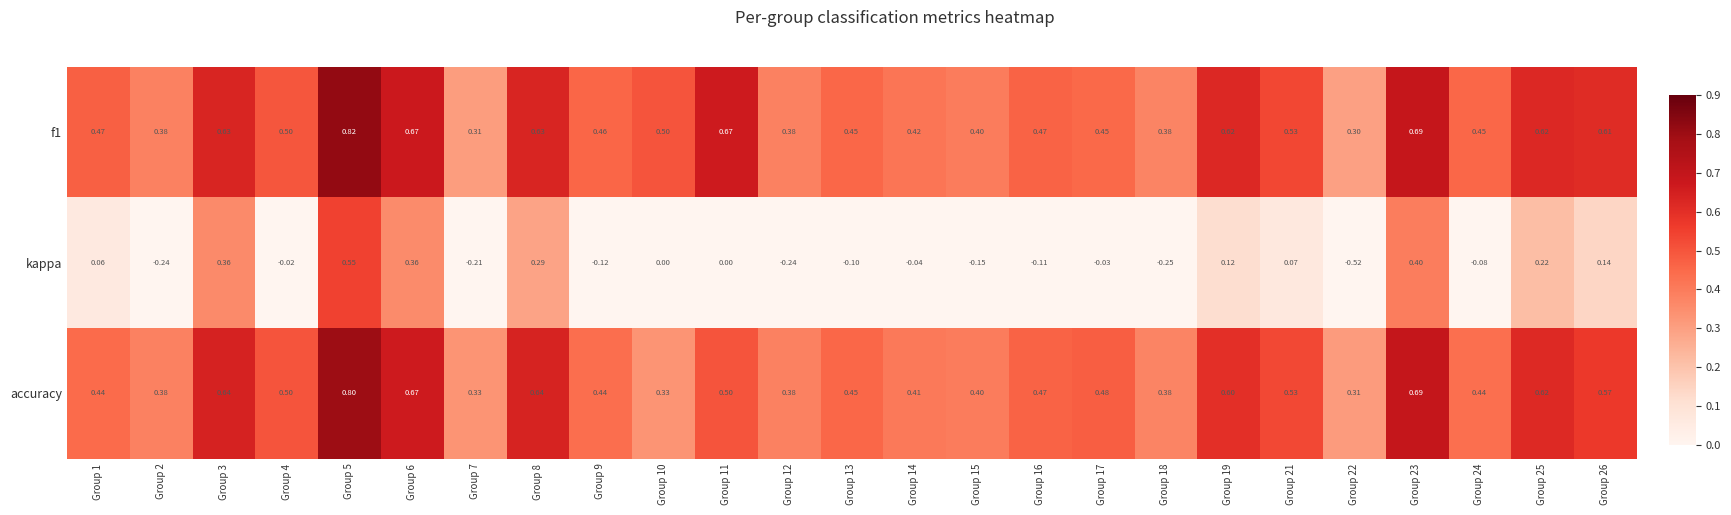

At how many categories does at least one series exceed 0?

25